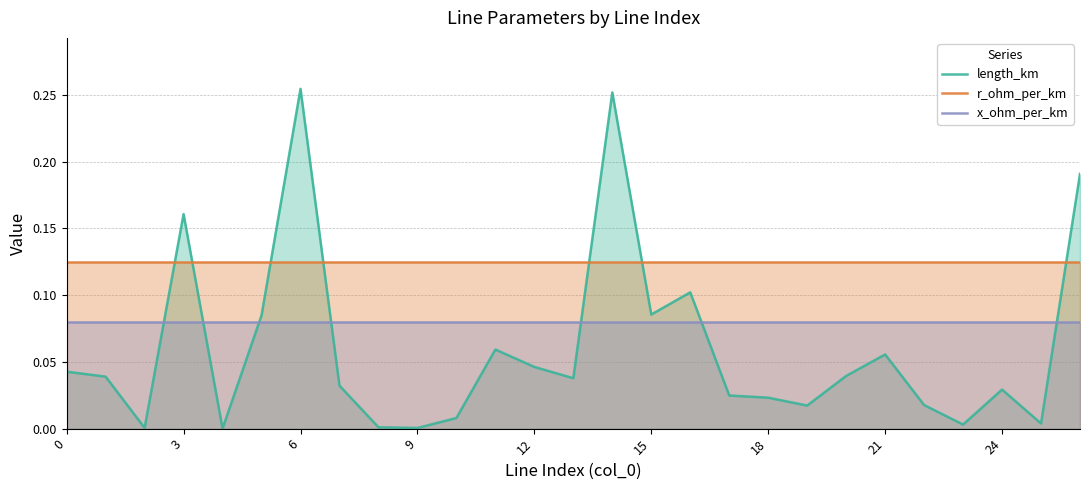

What is the value of the r_ohm_per_km point at the 24th from the left?

0.1